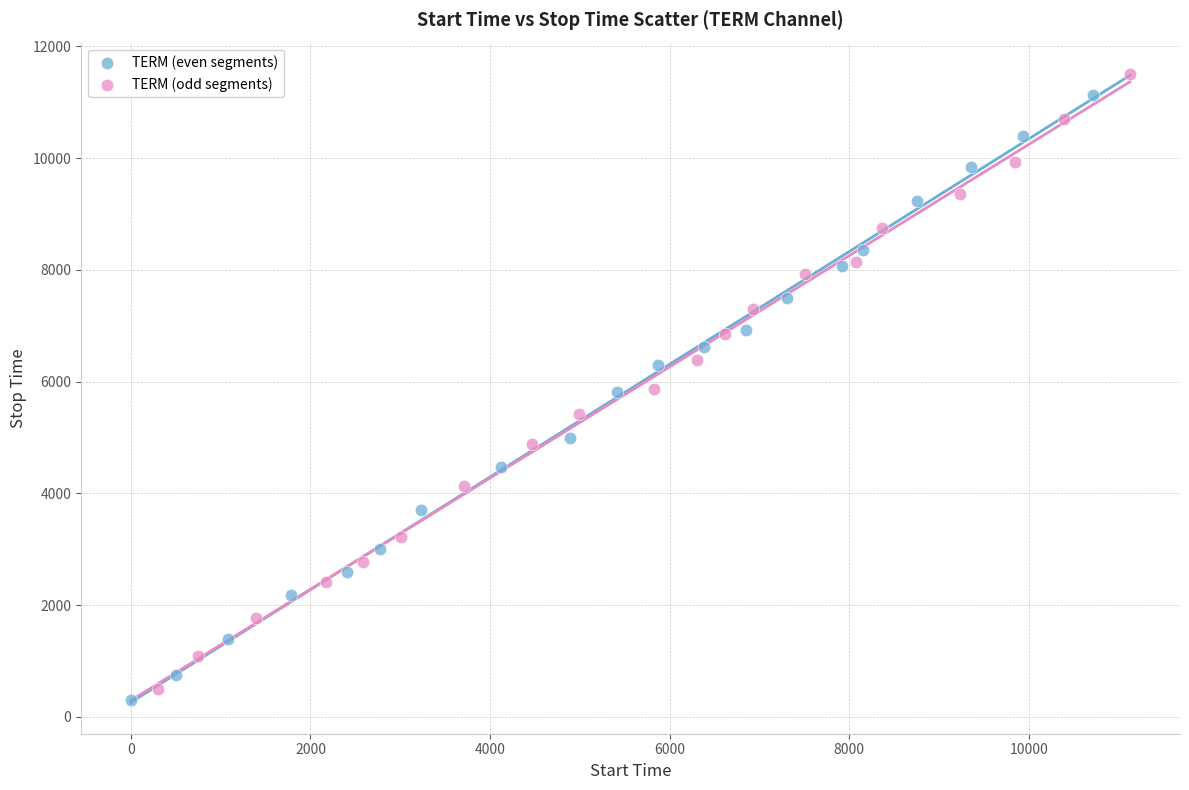

Which series has the largest Y range (max minus min)?

TERM (odd segments)